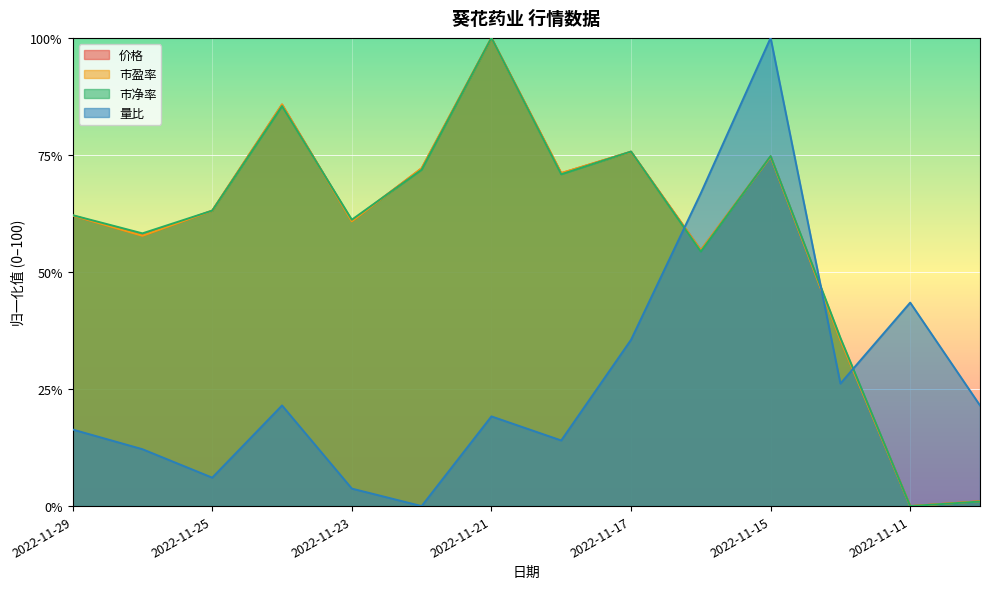

What is the average value of the 市净率 series?

58.2